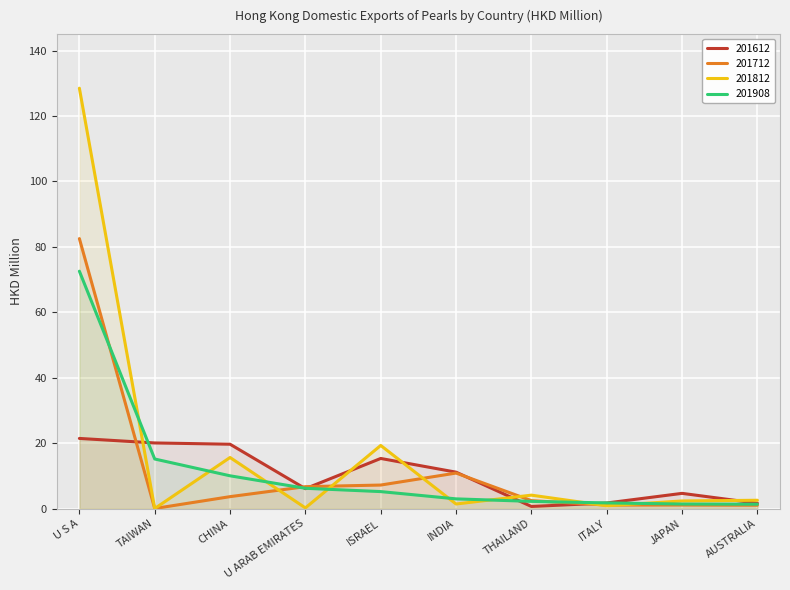

Between which two adjacent categories do 201908 and 201812 first intersect?

U S A and TAIWAN